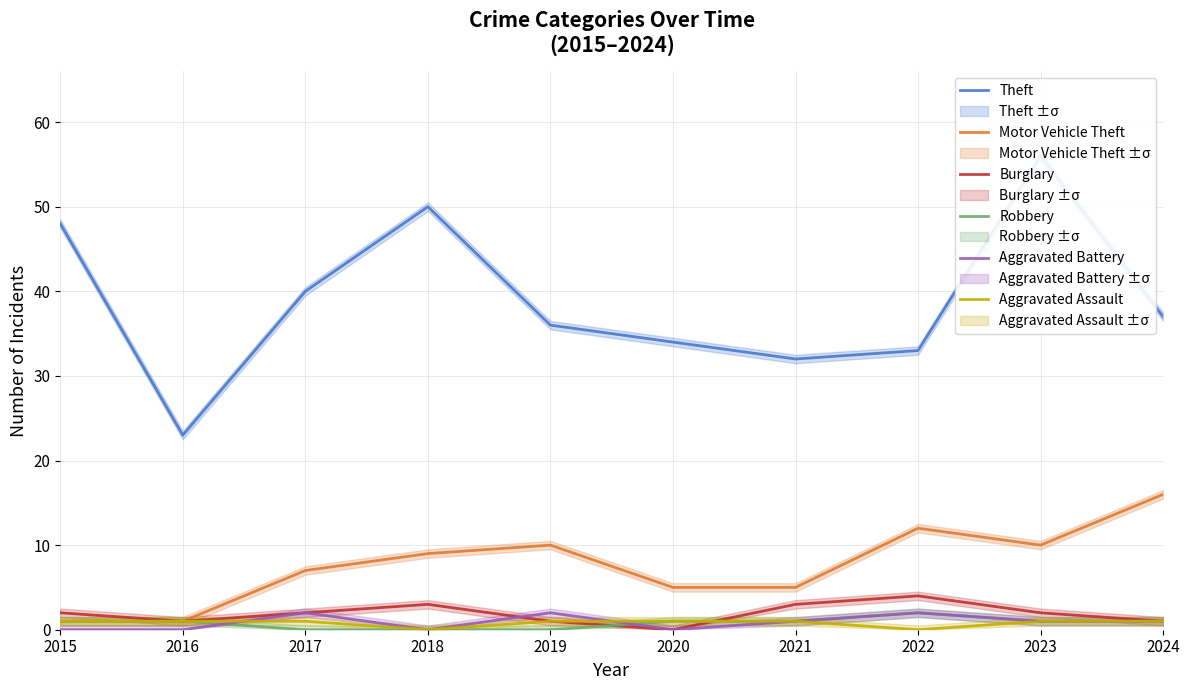

Is this an area chart (filled region under the line)?

No